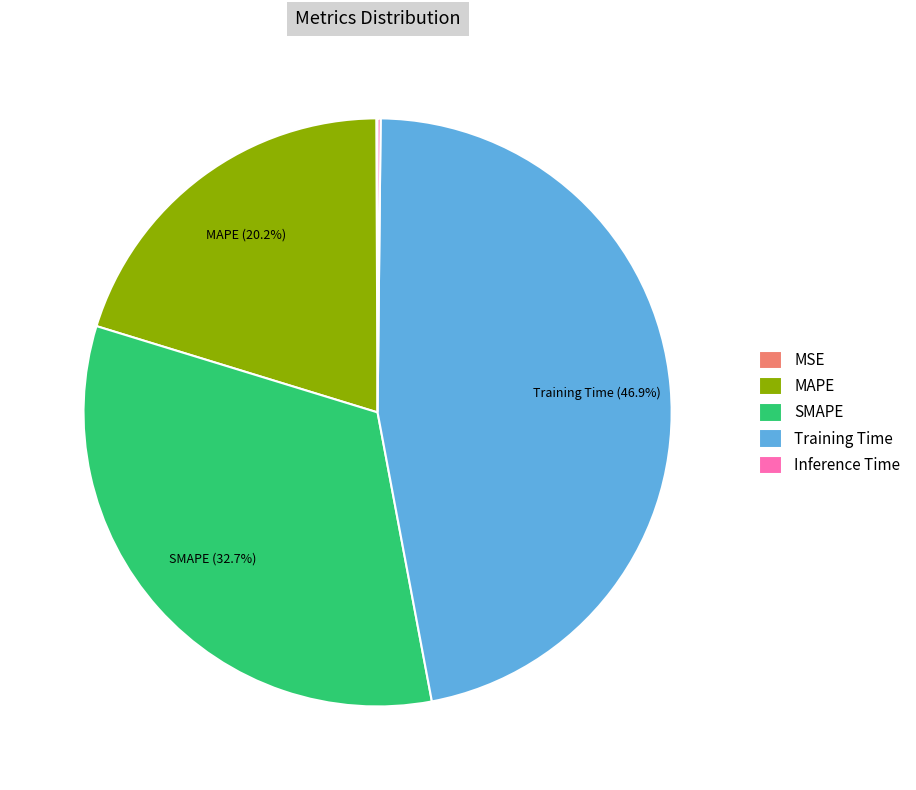

Does MAPE represent more than half of the total?

No